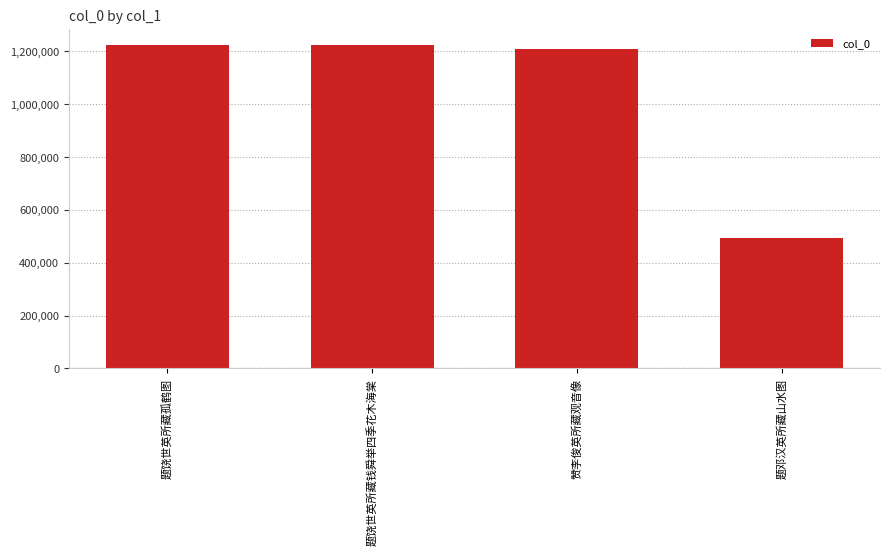

Is it true that the value at 题饶世英所藏孤鹤图 is 558277?

False